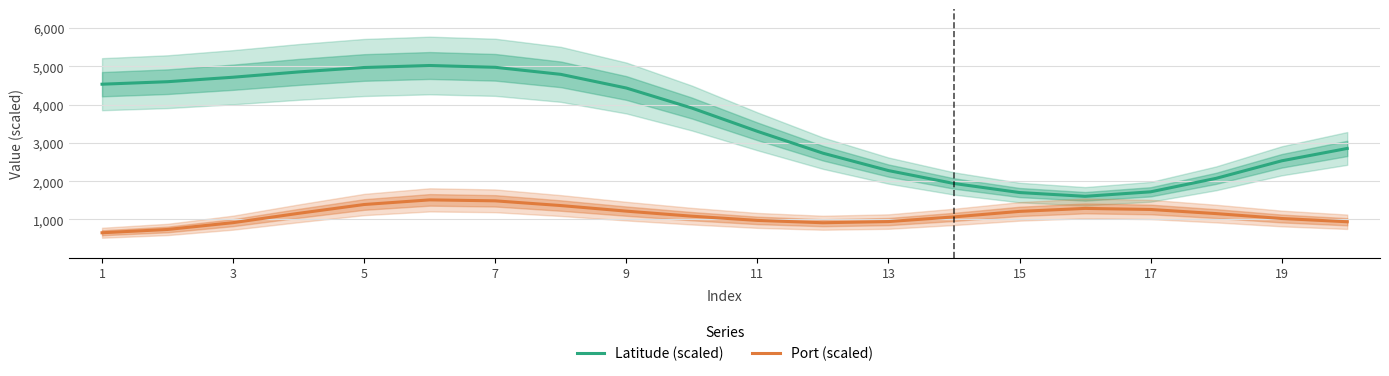

True or false: Port (scaled) and Latitude (scaled) intersect in this chart.

False